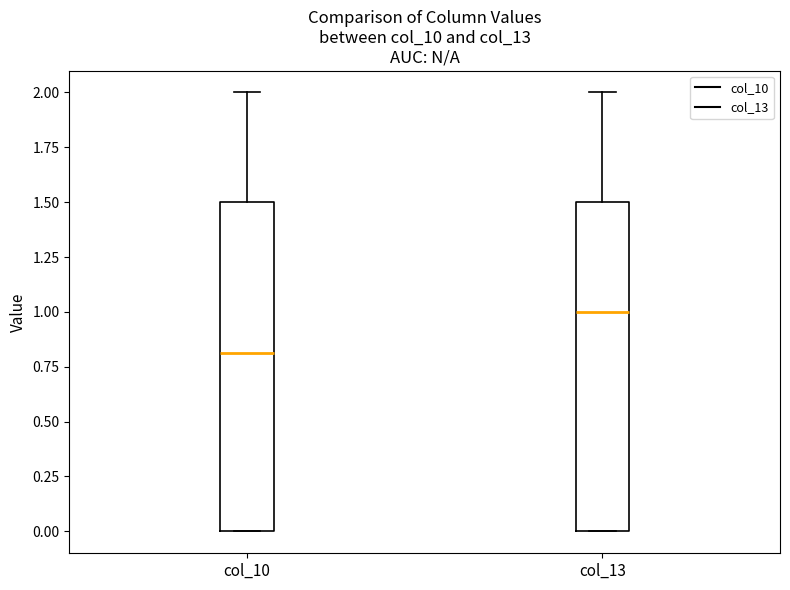

Where does the upper whisker of the box for col_13 end on the y-axis? The values are not printed on the chart, so give them approximately, as read against the axis.

2.0